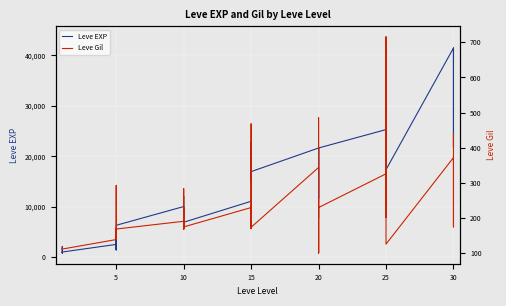

How many series are shown in this chart?

2